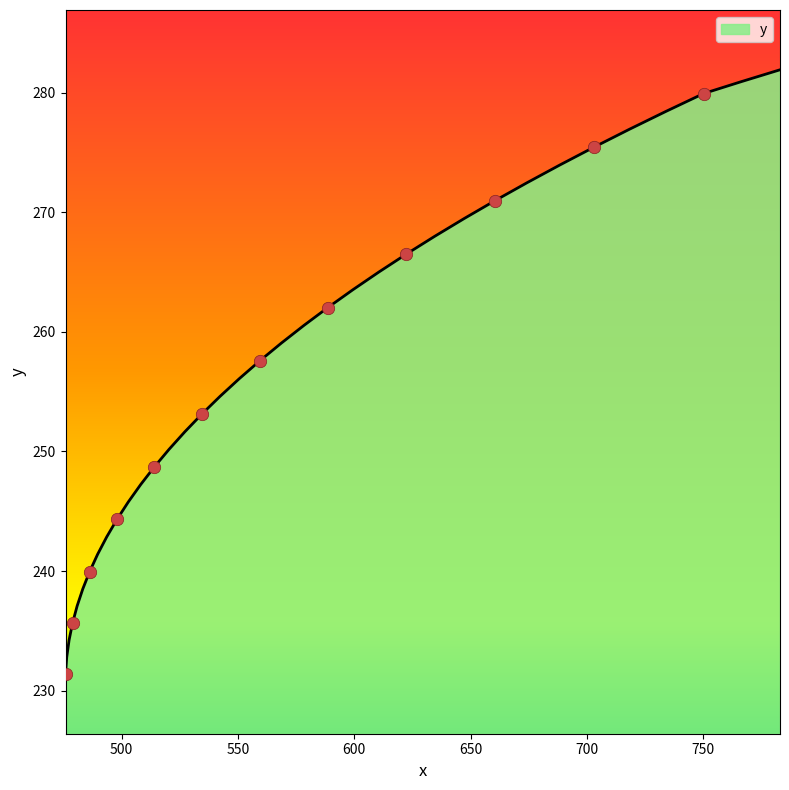

What is the greatest value displayed?

281.9